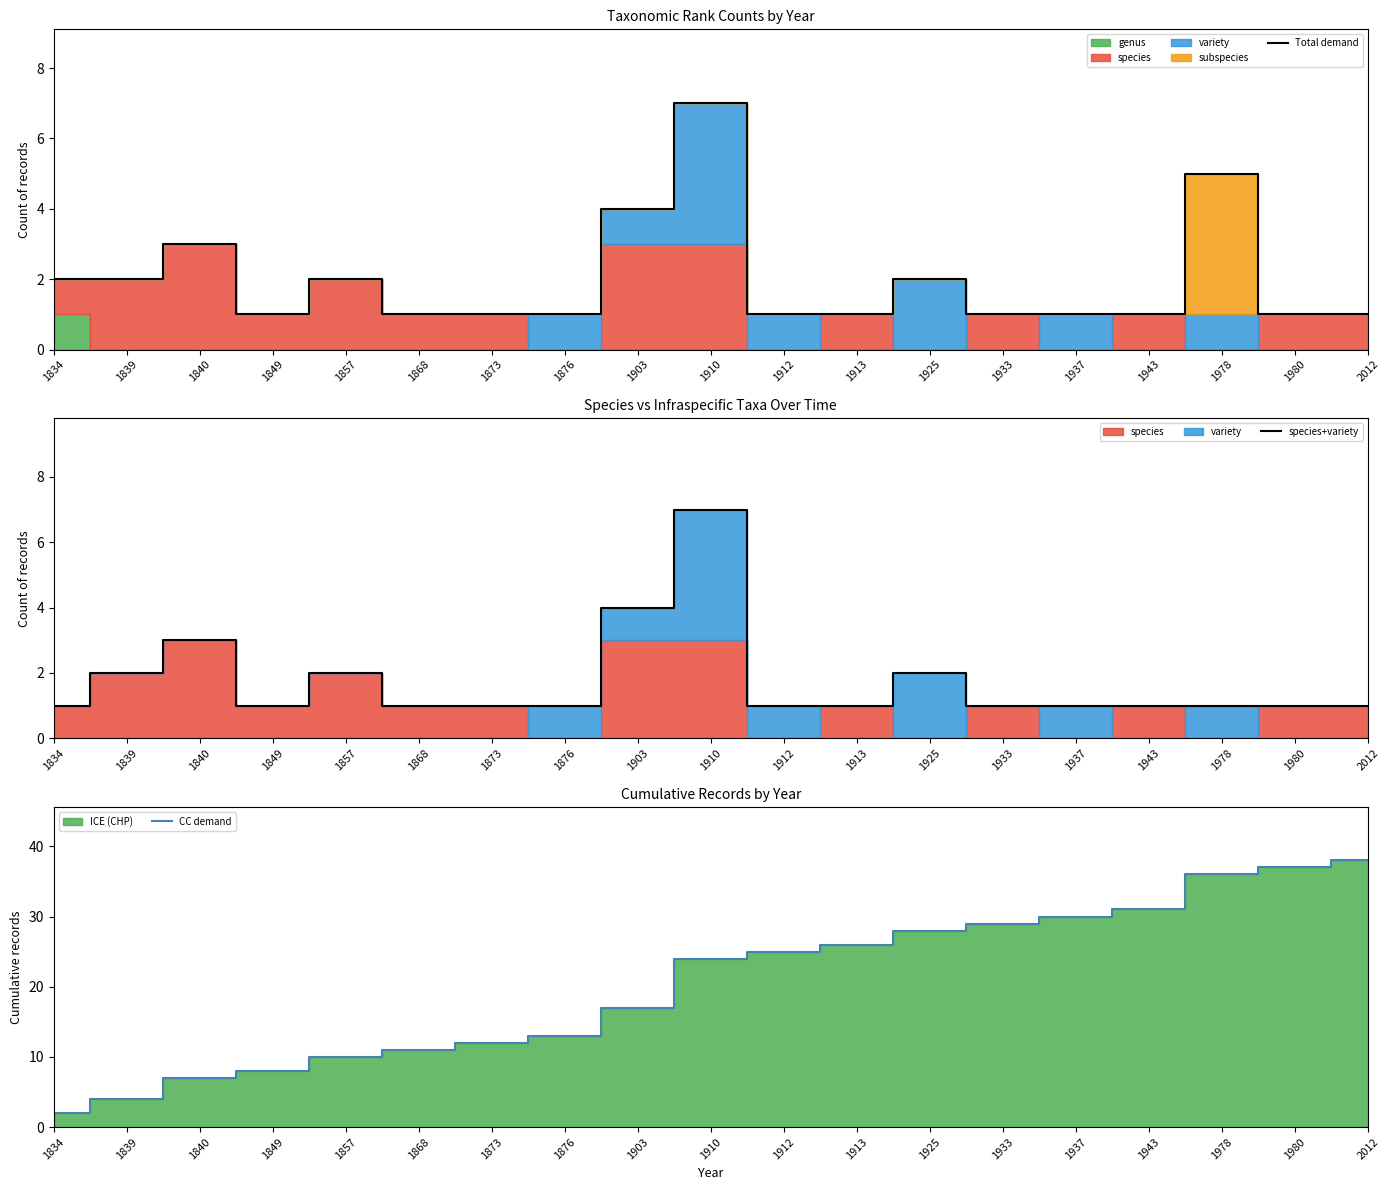

True or false: species+variety has a value of 1 at 1840.

False